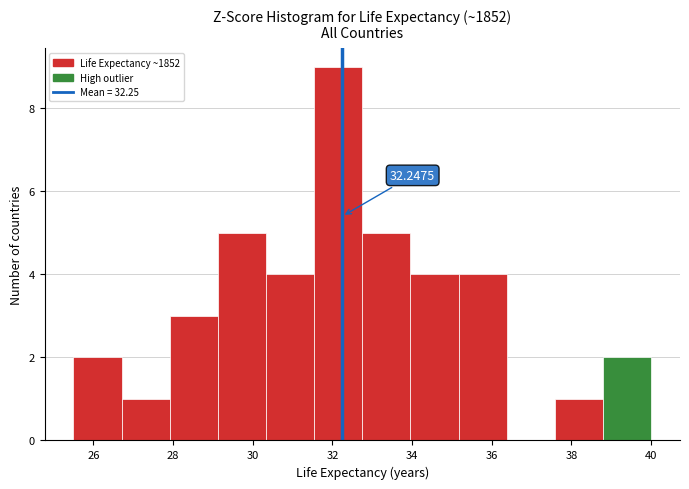

Which range on the x-axis has the tallest bar?

31.6 to 32.8